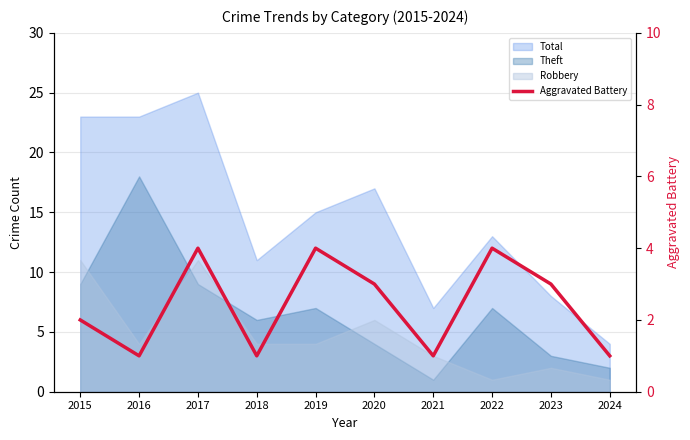

Does the chart display data point markers on the line(s)?

No